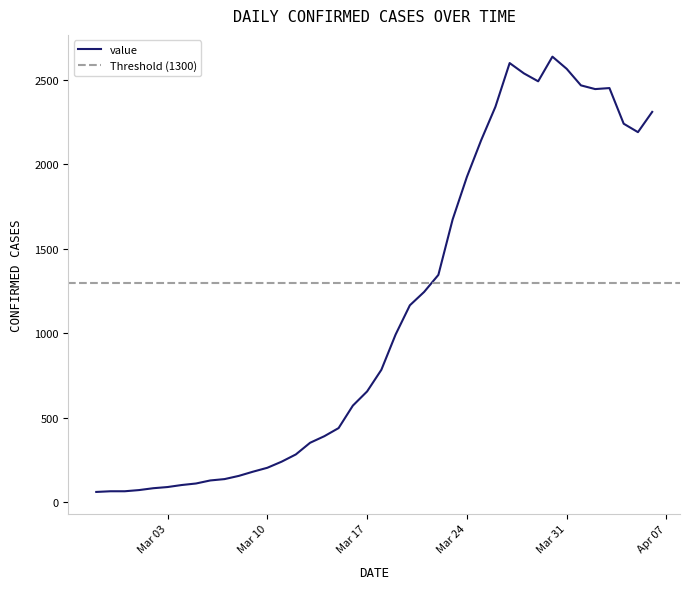

What is the minimum value for value?

61